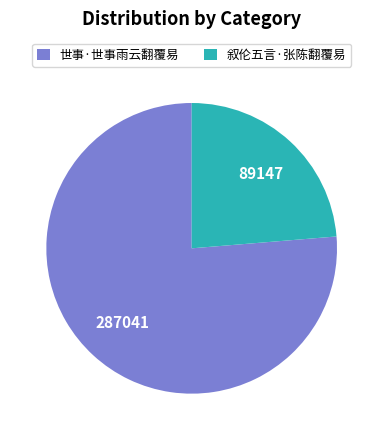

How many segments does this pie chart have?

2